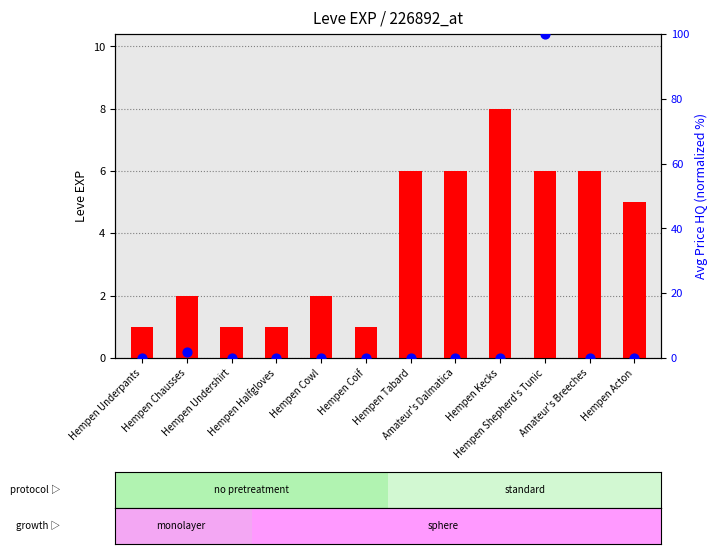

Which series has the largest total across all categories?

Avg Price HQ (normalized)